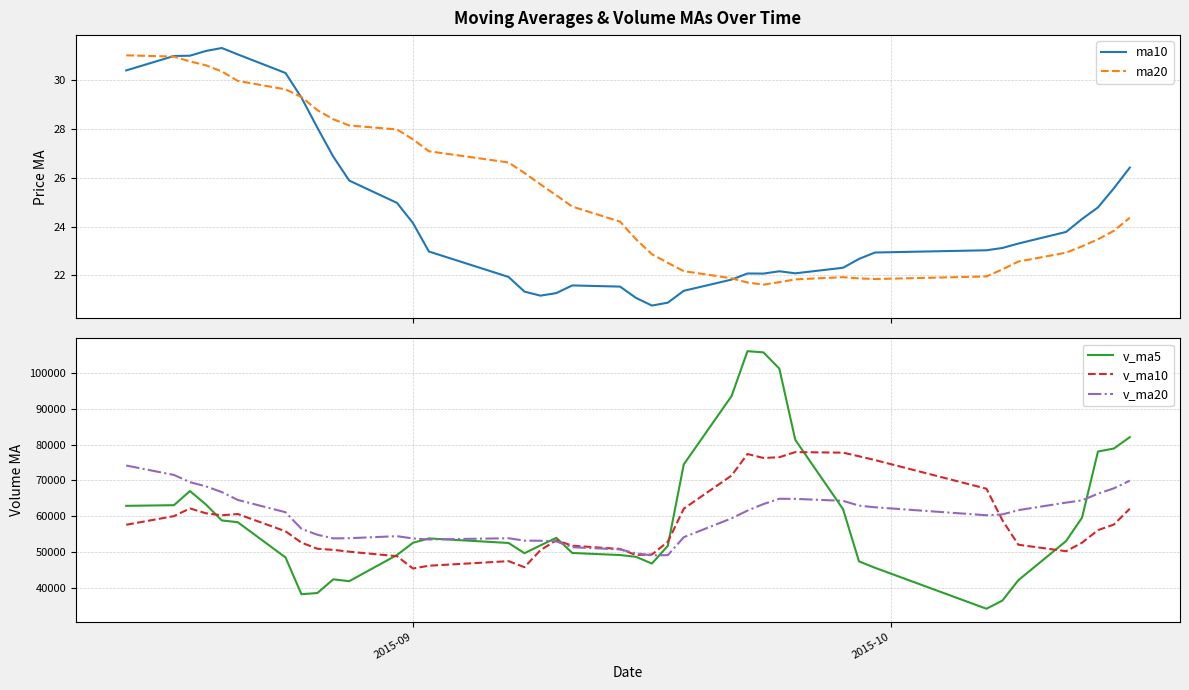

Reading left to right, what are all the values shown in this chart?

ma10: 30.4	31.0	31.0	31.2	31.3	31.1	30.3	29.3	28.1	26.9	25.9	25.0	24.1	23.0	21.9	21.3	21.2	21.3	21.6	21.5	21.1	20.8	20.9	21.4	21.8	22.1	22.1	22.2	22.1	22.3	22.7	22.9	23.0	23.1	23.3	23.8	24.3	24.8	25.6	26.4
ma20: 31.0	31.0	30.8	30.6	30.4	30.0	29.6	29.3	28.8	28.4	28.1	28.0	27.6	27.1	26.6	26.2	25.7	25.3	24.8	24.2	23.5	22.9	22.5	22.2	21.9	21.7	21.6	21.7	21.8	21.9	21.9	21.9	22.0	22.2	22.6	22.9	23.2	23.5	23.8	24.4
v_ma5: 62954.1	63141.5	67069.2	63344.8	58900.5	58410.2	48612.6	38387.5	38716.2	42525.7	42008.2	49294.2	52683.1	53898.2	52634.3	49784.6	51952.2	54071.2	49850.9	49274.2	48785.3	46906.8	51848.5	74483.7	93469.2	105951.8	105623.6	101088.9	81305.4	62017.1	47509.5	45741.8	34346.9	36620.4	42274.5	53166.7	59667.2	78044.9	78890.6	82049.9
v_ma10: 57698.2	60092.9	62236.8	60896.1	60318.3	60682.1	55877.0	52728.4	51030.5	50713.1	50209.2	48953.4	45535.3	46307.2	47580.0	45896.4	50623.2	53377.1	51874.5	50954.3	49285.0	49429.5	52959.8	62167.3	71371.7	77368.5	76265.2	76468.7	77894.6	77743.1	76730.6	75682.7	67717.9	58962.9	52145.8	50338.1	52704.5	56195.9	57755.5	62162.2
v_ma20: 74161.4	71540.5	69540.9	68377.1	66777.4	64600.5	61179.3	56559.7	54918.7	53912.3	53953.7	54523.2	53886.1	53601.6	53949.2	53289.3	53250.1	53052.8	51452.5	50833.7	49747.1	49191.5	49247.6	54237.2	59475.9	61632.5	63444.2	64922.9	64884.6	64348.7	63007.8	62556.1	60338.9	60565.1	61758.7	63853.3	64484.9	66332.3	67825.0	69952.6